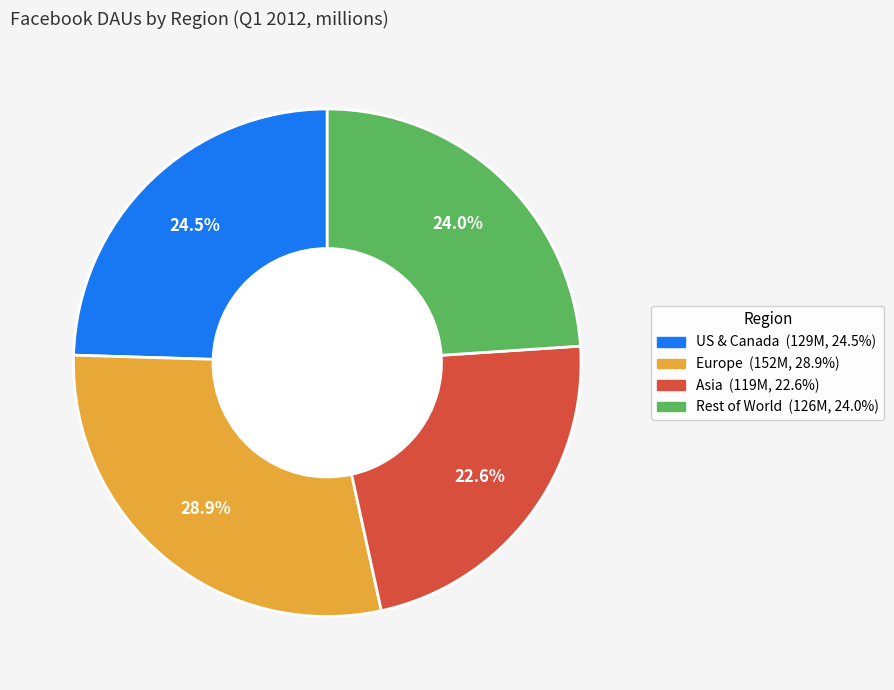

What portion of the pie excludes Asia?

77.4%